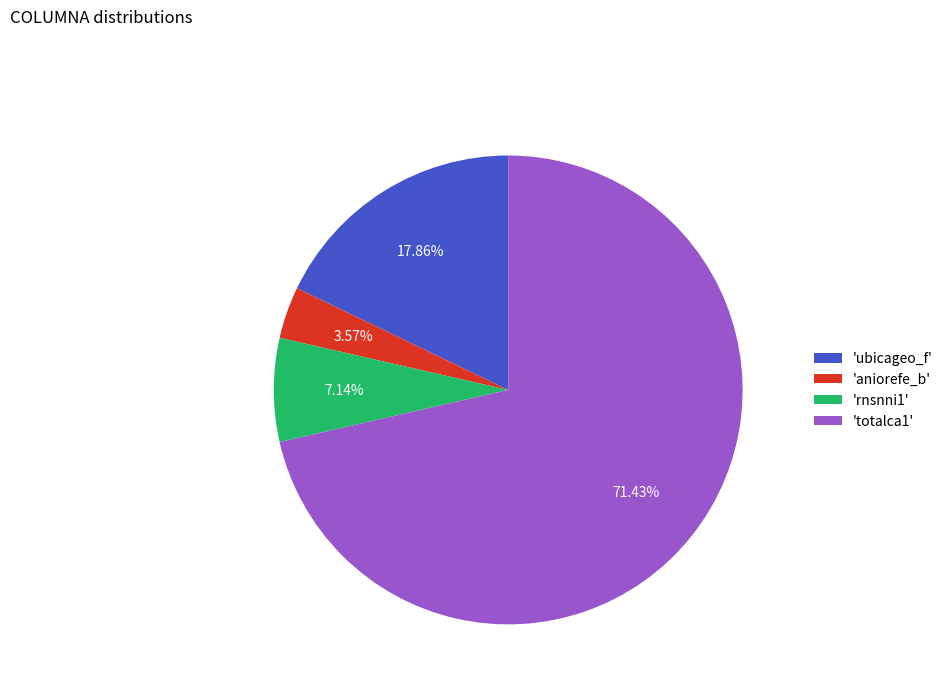

Does 'aniorefe_b' represent more than half of the total?

No